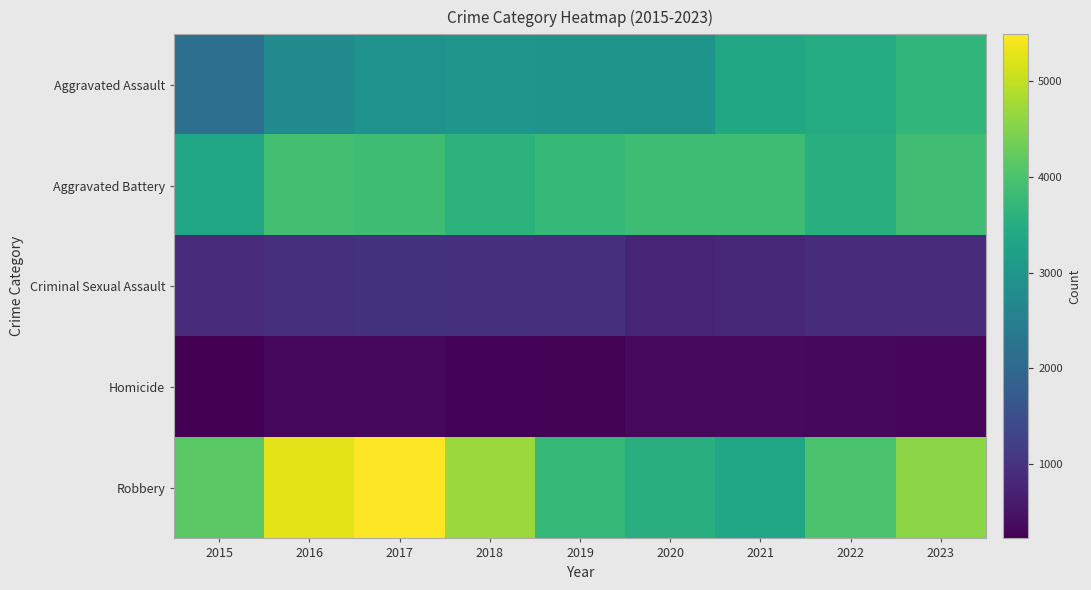

Which series has the largest total across all categories?

Robbery